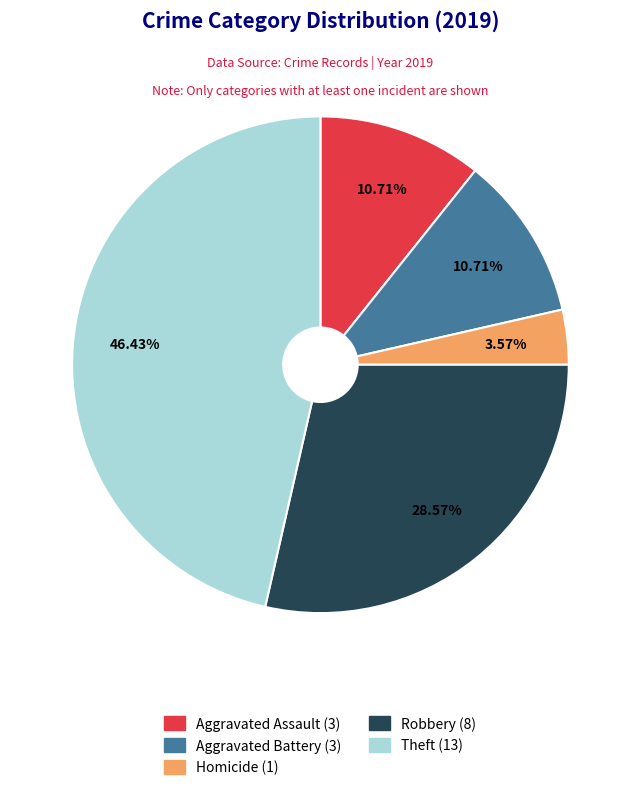

Is there a majority slice in this chart?

No